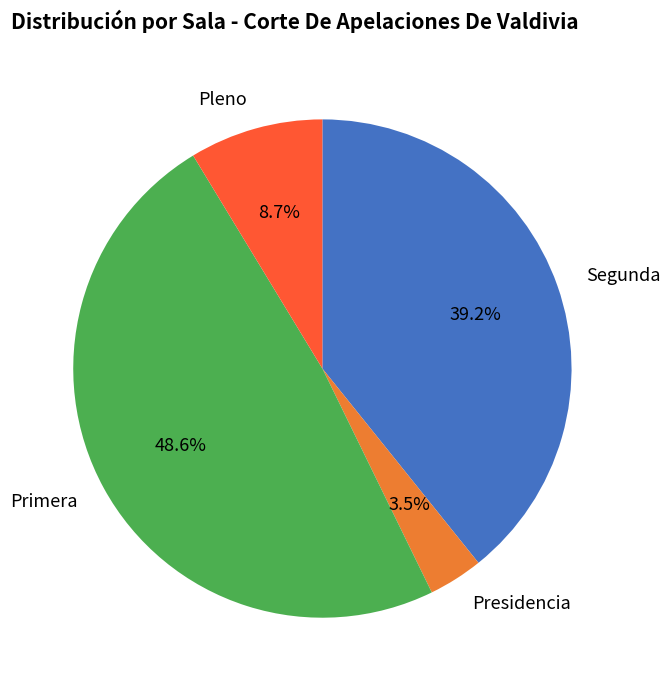

How many slices are in this pie chart?

4